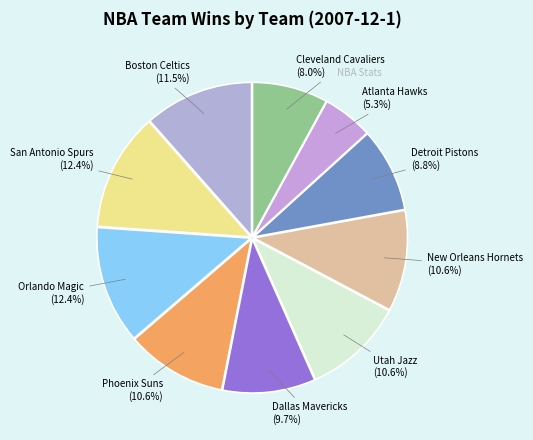

To the nearest percent, what is the difference between the Phoenix Suns and Dallas Mavericks slice percentages?

1%